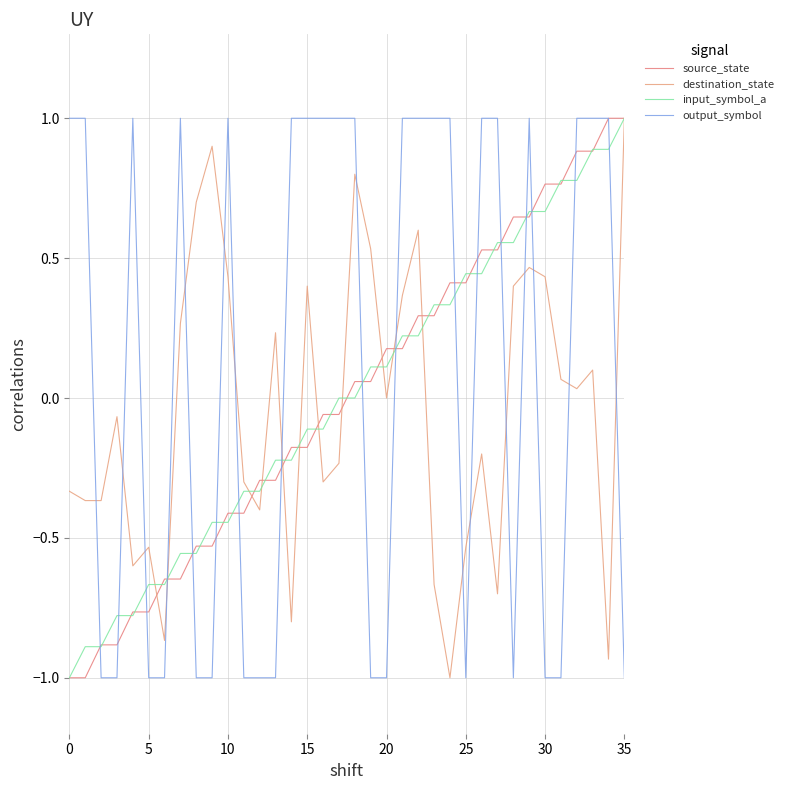

What is the difference between the maximum and minimum values in the destination_state series?

2.0